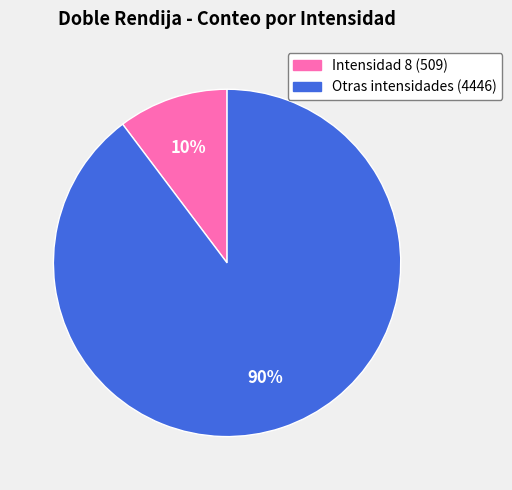

Count the number of slices in the pie.

2